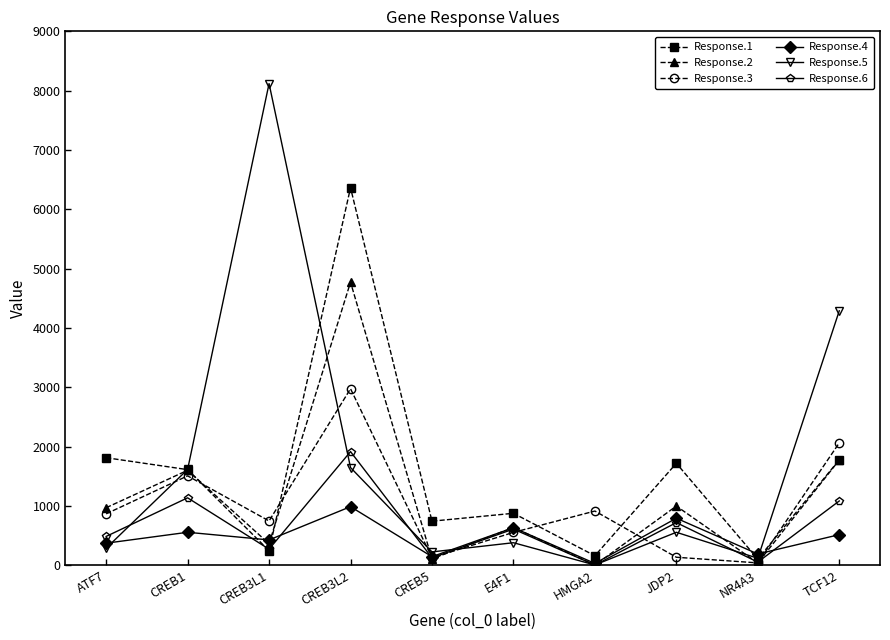

True or false: Response.6 and Response.4 cross at least once.

True